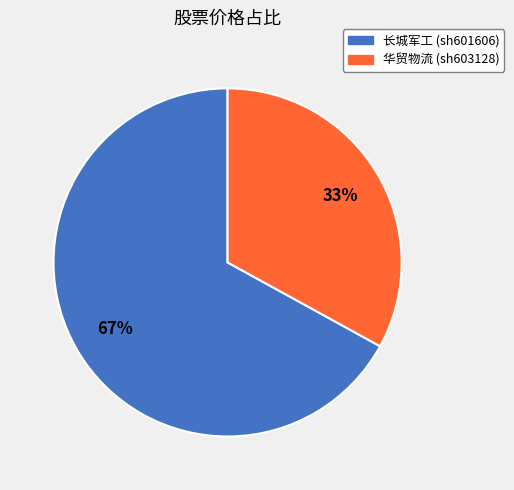

Is 长城军工 (sh601606) the majority of the pie?

Yes